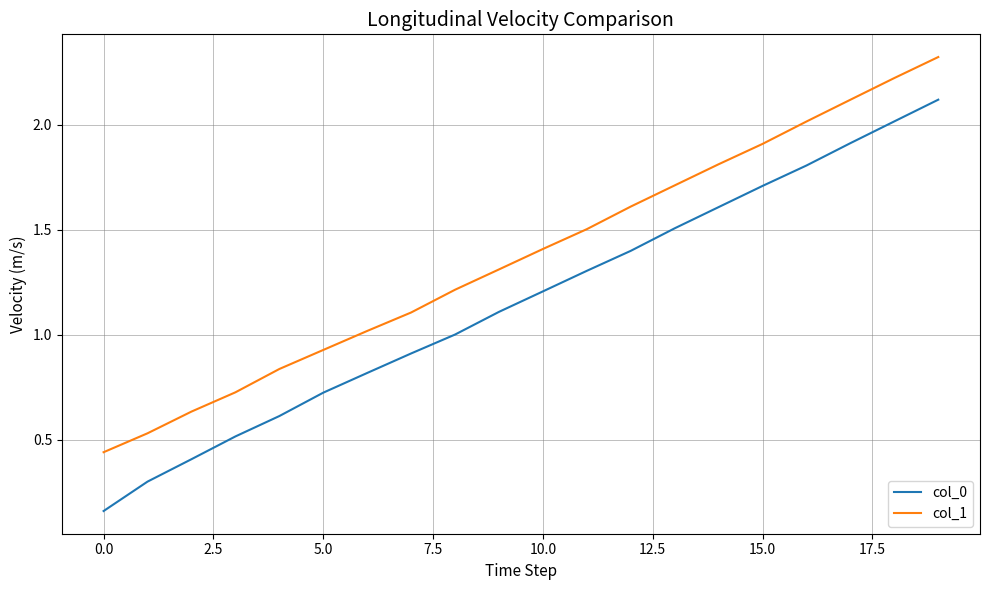

True or false: col_1 and col_0 cross at least once.

False